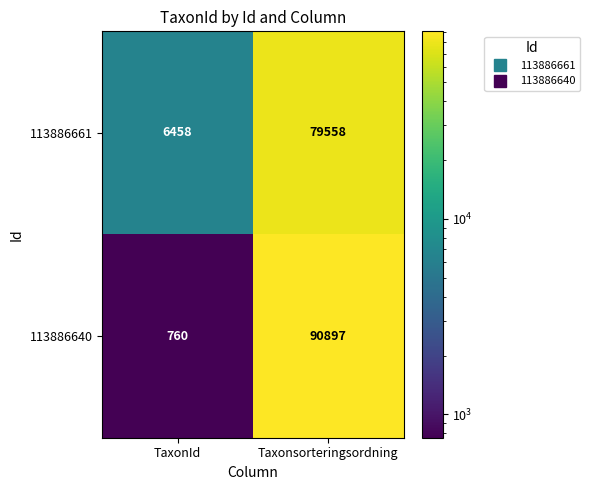

What is the difference between the highest and lowest values at TaxonId?

5698